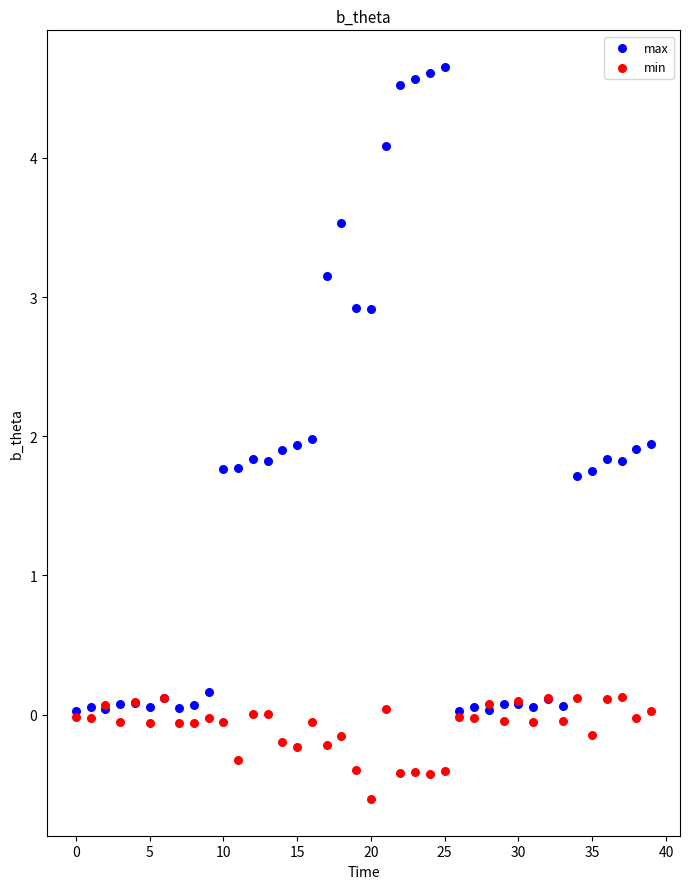

What are all the series names shown in the legend?

max, min